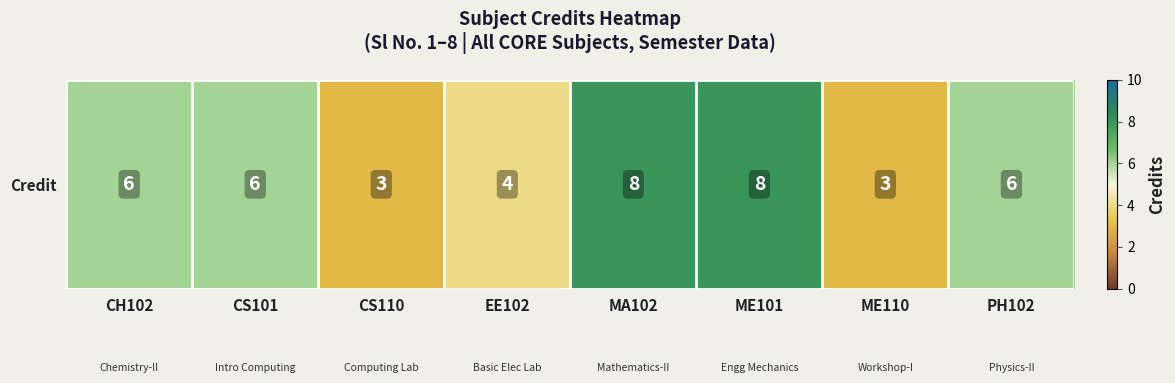

Rank the categories by value from lowest to highest.

CS110, ME110, EE102, CH102, CS101, PH102, MA102, ME101